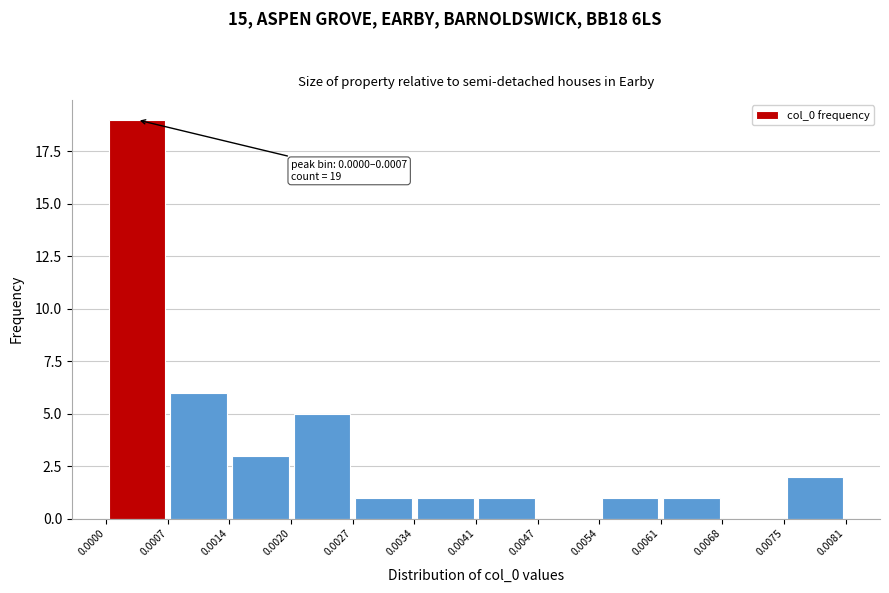

Over which range of the x-axis is the bar tallest?

0.0000 to 0.0007